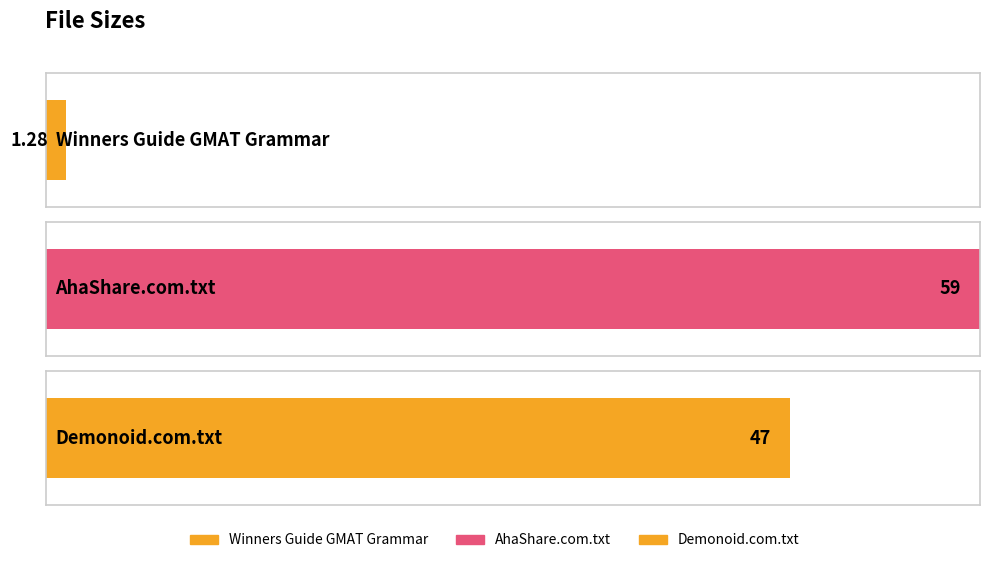

List the labels in order of value, largest first.

Torrent downloaded from AhaShare.com.txt, Torrent_downloaded_from_Demonoid.com.txt, Winners Guide to GMAT Grammar